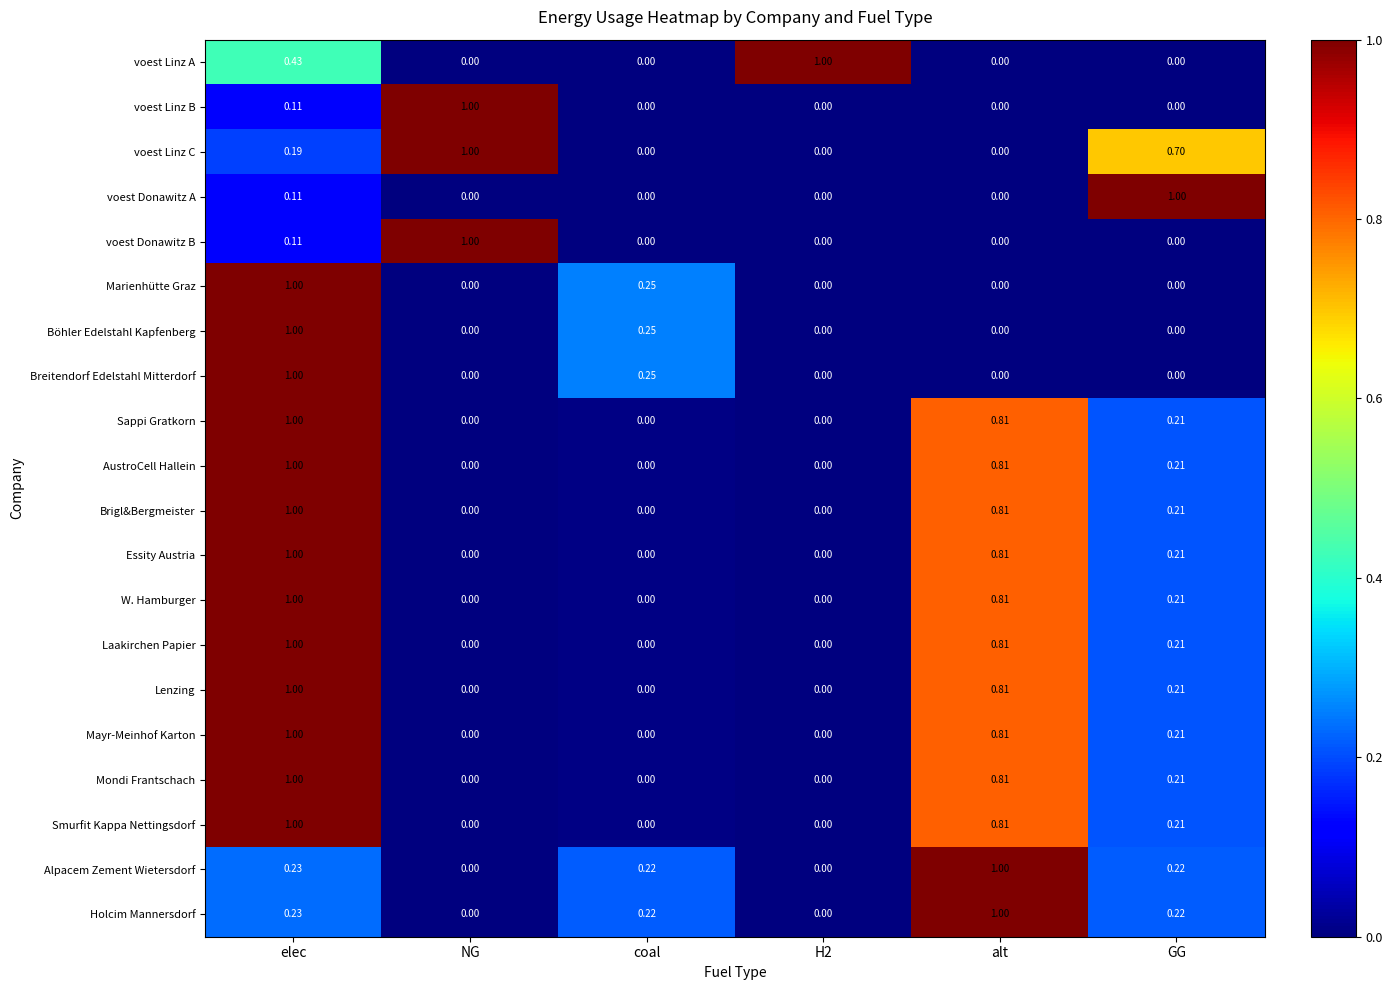

At which category is the sum across all series the highest?

elec